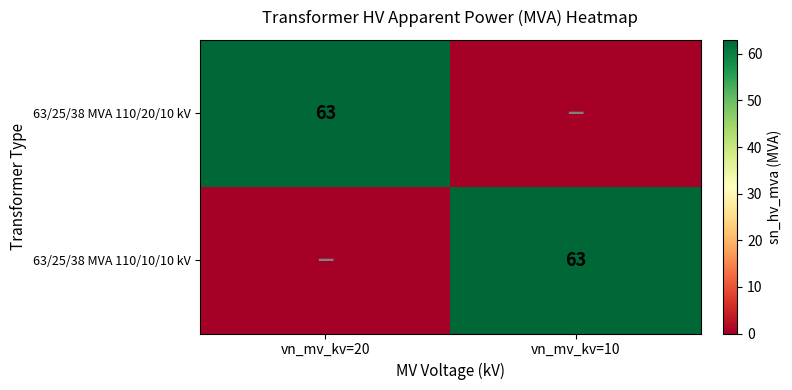

The value of 63/25/38 MVA 110/20/10 kV at vn_mv_kv=20 is 63. True or false?

True